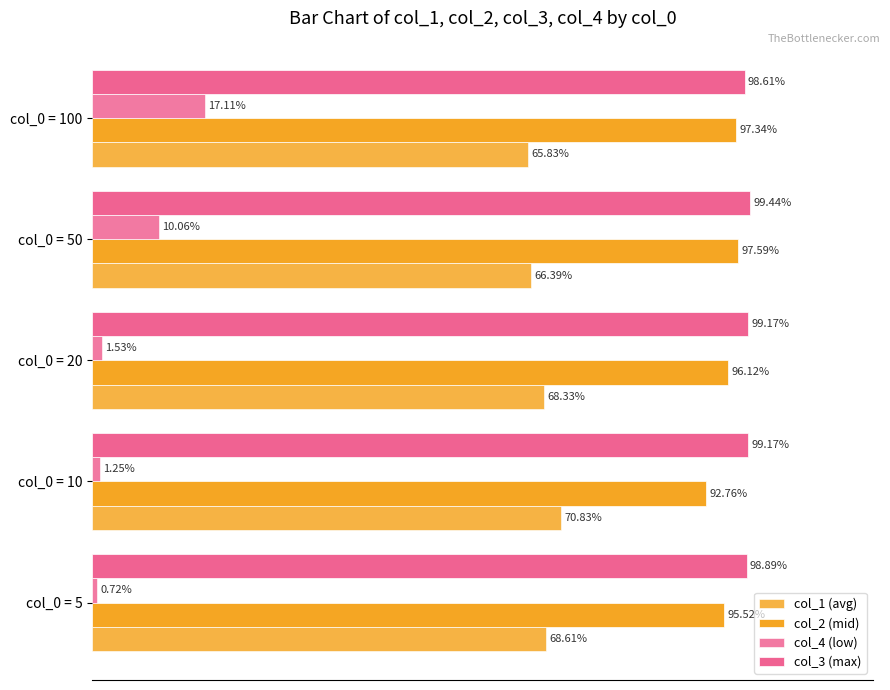

Reading left to right, extract all data points from this chart.

col_1 (avg): 0.7	0.7	0.7	0.7	0.7
col_2 (mid): 1.0	0.9	1.0	1.0	1.0
col_4 (low): 0.0	0.0	0.0	0.1	0.2
col_3 (max): 1.0	1.0	1.0	1.0	1.0